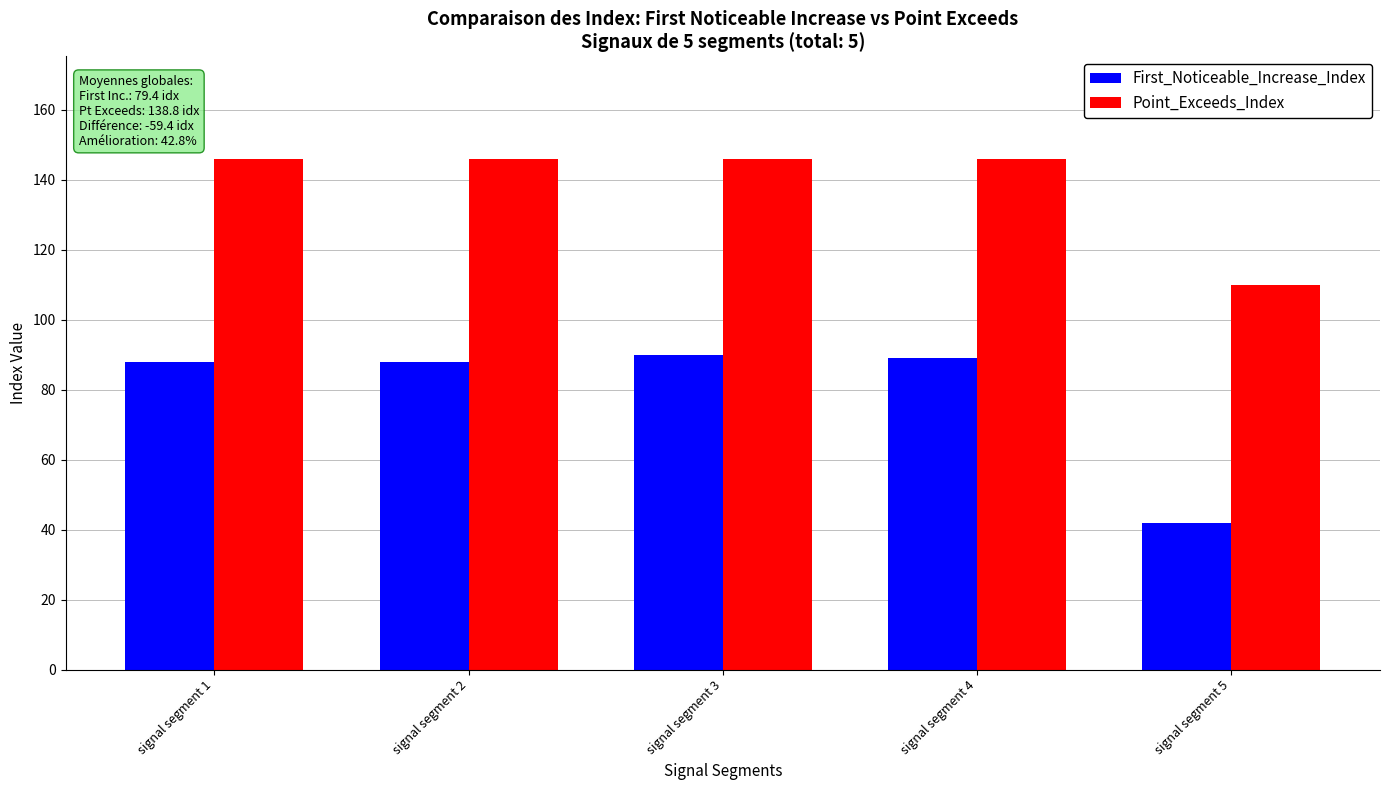

Are the bars grouped side by side (vs. stacked)?

Yes